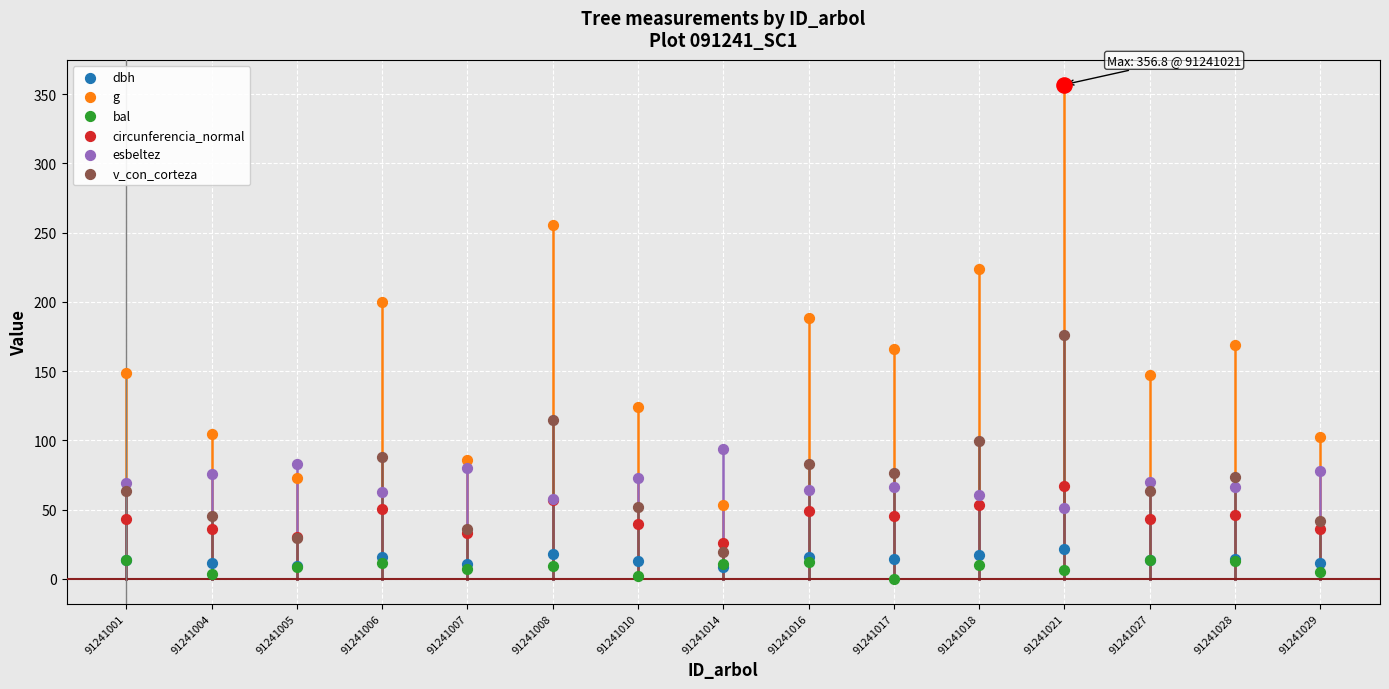

Which series has the largest Y range (max minus min)?

g